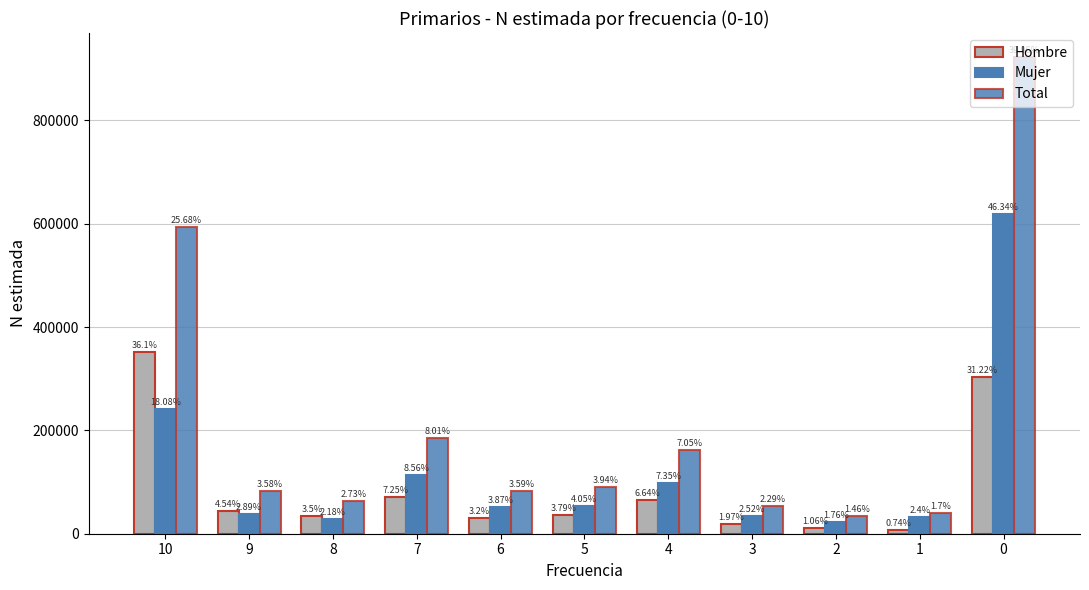

What is the difference between the maximum and minimum values in the Total series?

889019